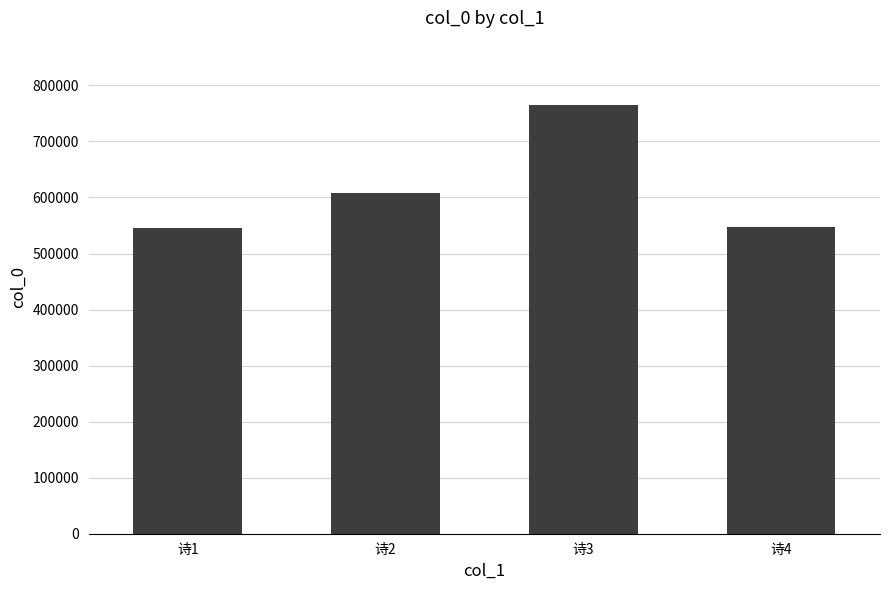

What is the difference between the maximum and second lowest values?

218401